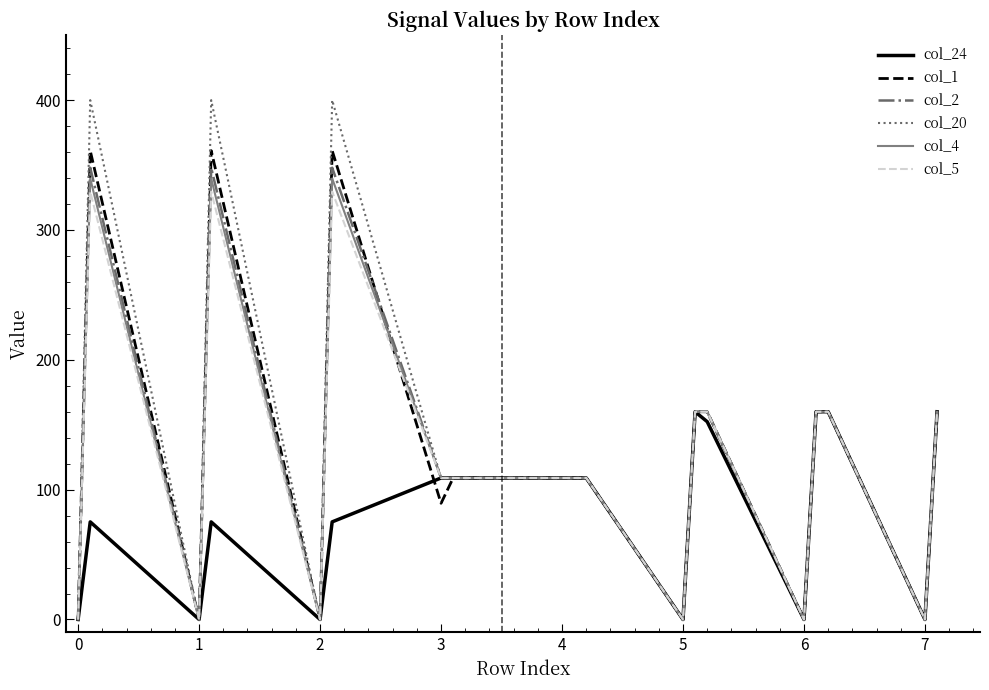

What are all the series names shown in the legend?

col_24, col_1, col_2, col_20, col_4, col_5